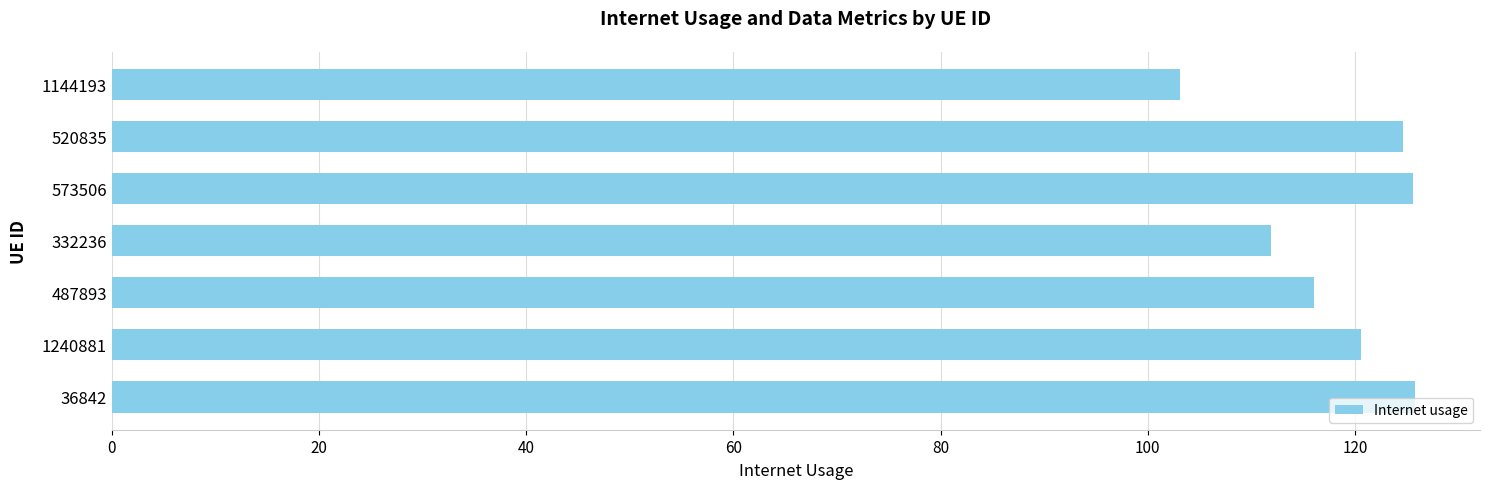

Which has a higher value, 487893 or 1144193?

487893